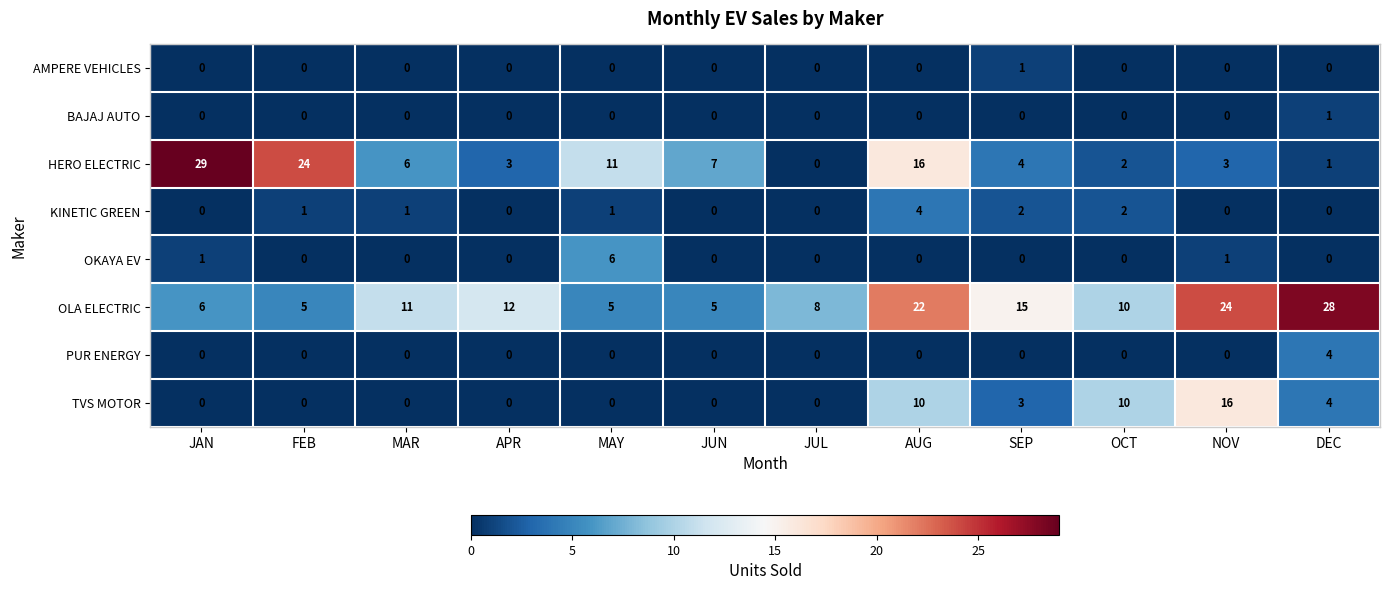

What is the difference between the maximum and second lowest values in the TVS MOTOR series?

16